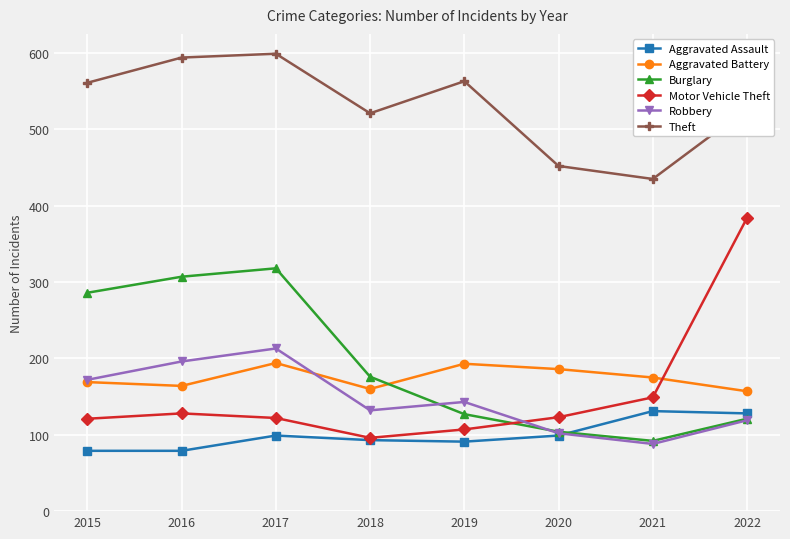

What is the difference between the Aggravated Battery values at 2018 and 2022?

3